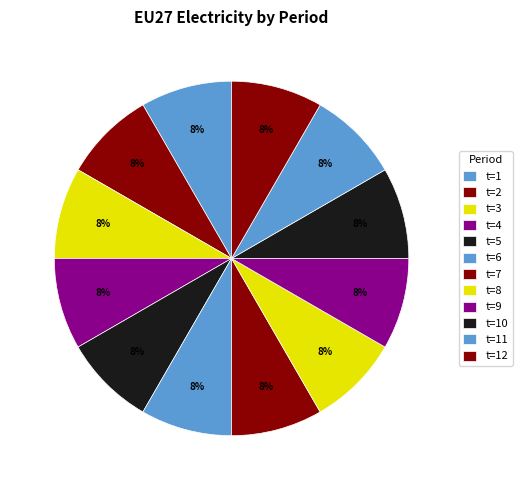

The t=9 slice represents 1% of the pie. True or false?

False